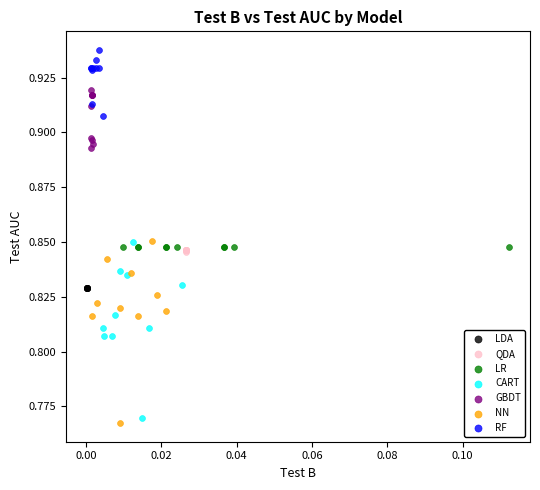

What are all the series names shown in the legend?

LDA, QDA, LR, CART, GBDT, NN, RF